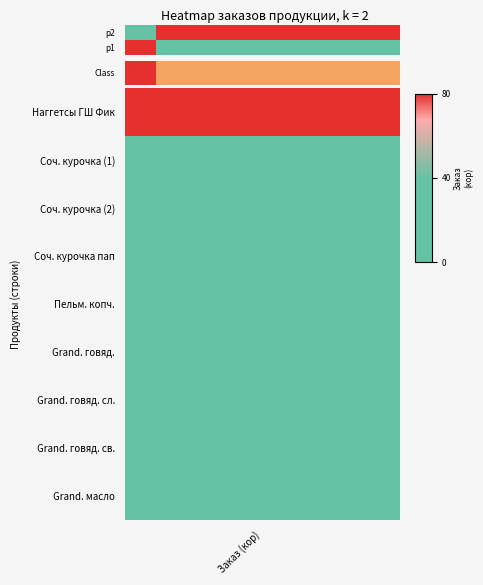

What is the approximate value at 2?

1